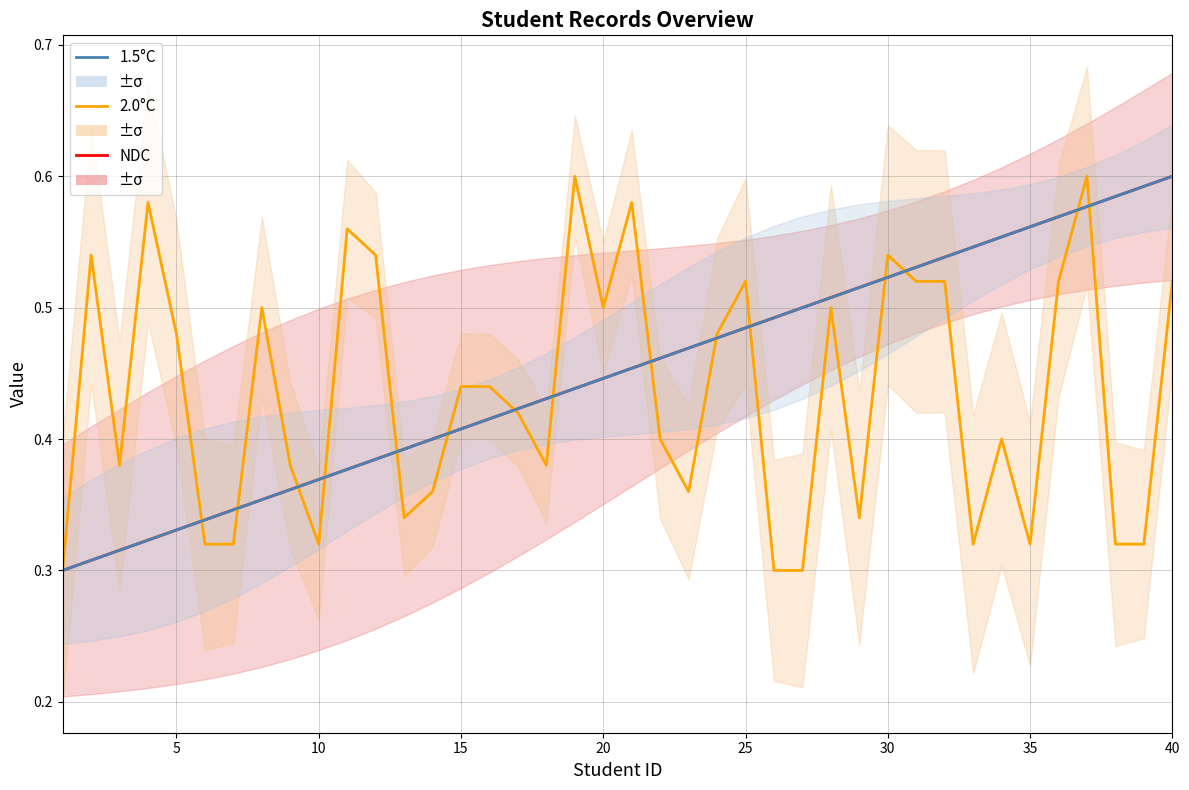

True or false: NDC has more than 1 interior local peaks.

False